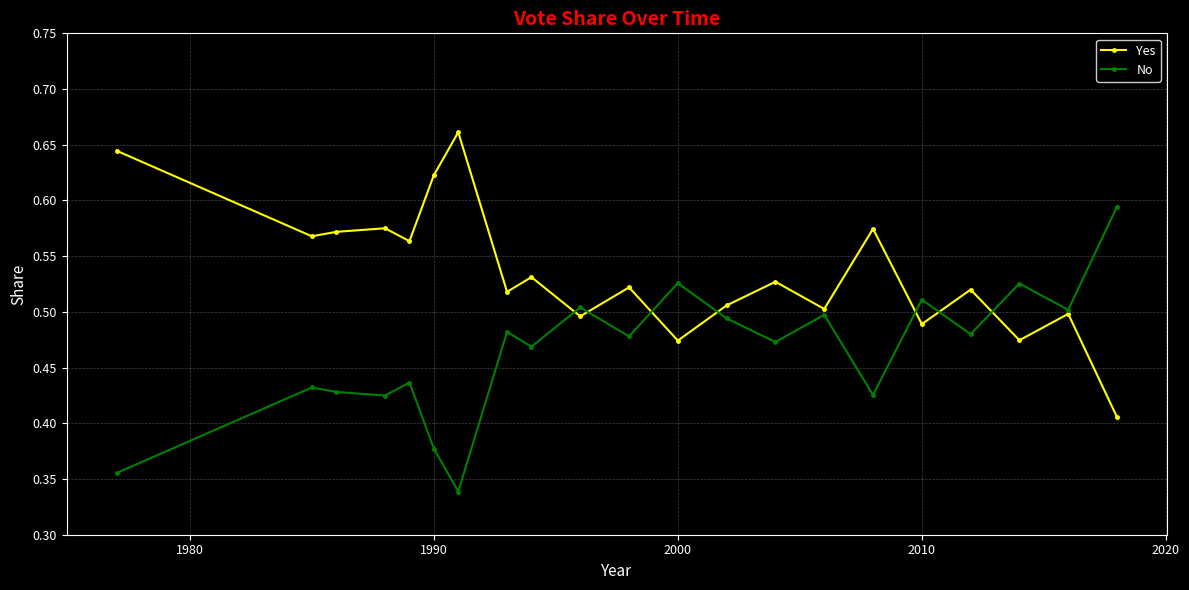

True or false: Yes has more than 0 points higher than both neighbors.

True